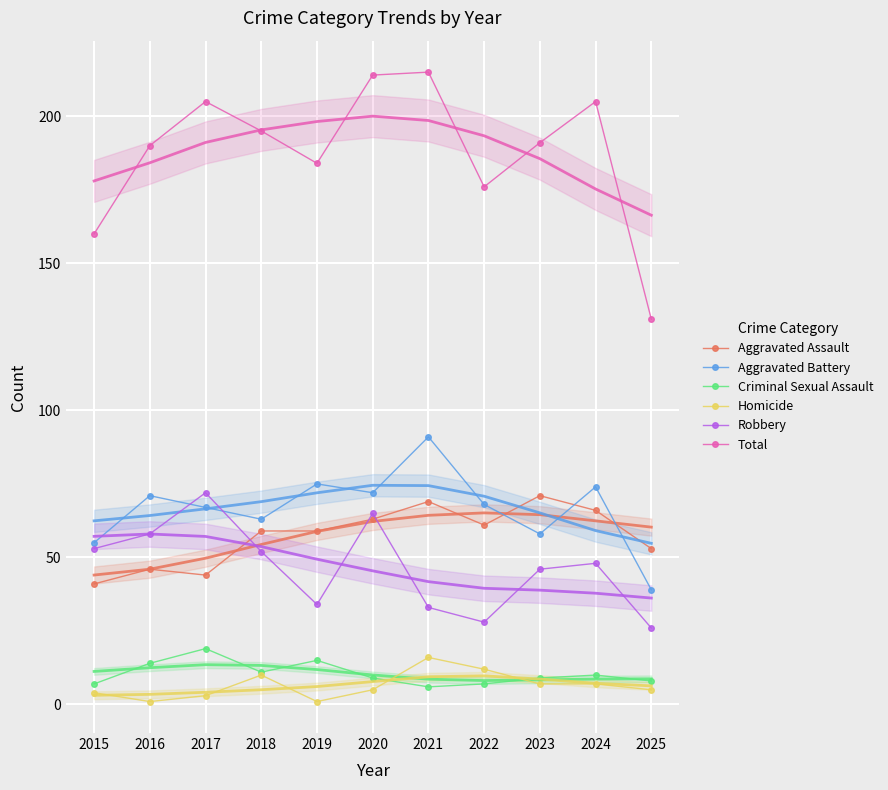

Reading left to right, what are all the values shown in this chart?

Aggravated Assault: 41	46	44	59	59	63	69	61	71	66	53
Aggravated Battery: 55	71	67	63	75	72	91	68	58	74	39
Criminal Sexual Assault: 7	14	19	11	15	9	6	7	9	10	8
Homicide: 4	1	3	10	1	5	16	12	7	7	5
Robbery: 53	58	72	52	34	65	33	28	46	48	26
Total: 160	190	205	195	184	214	215	176	191	205	131